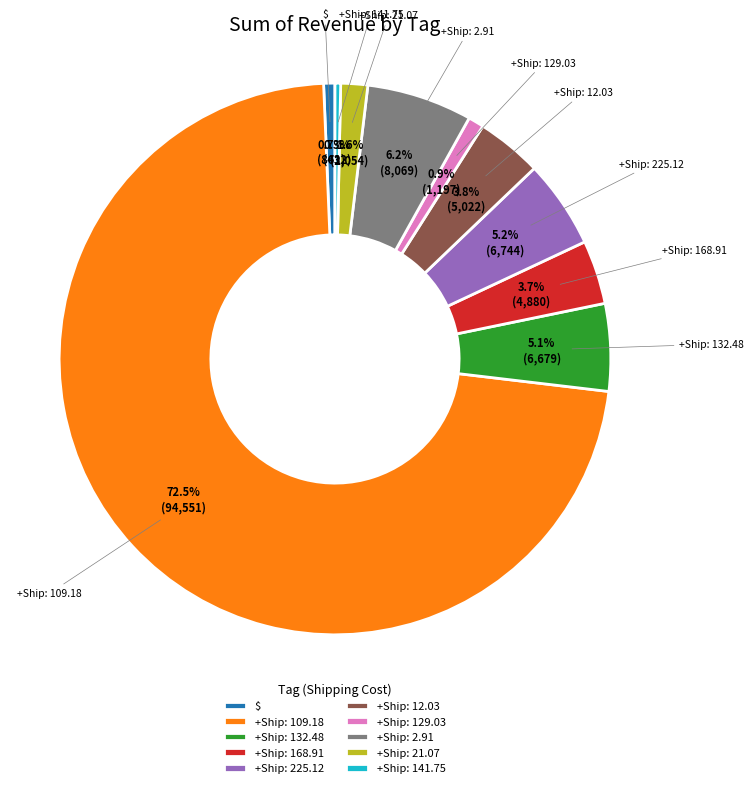

How many slices are in this pie chart?

10